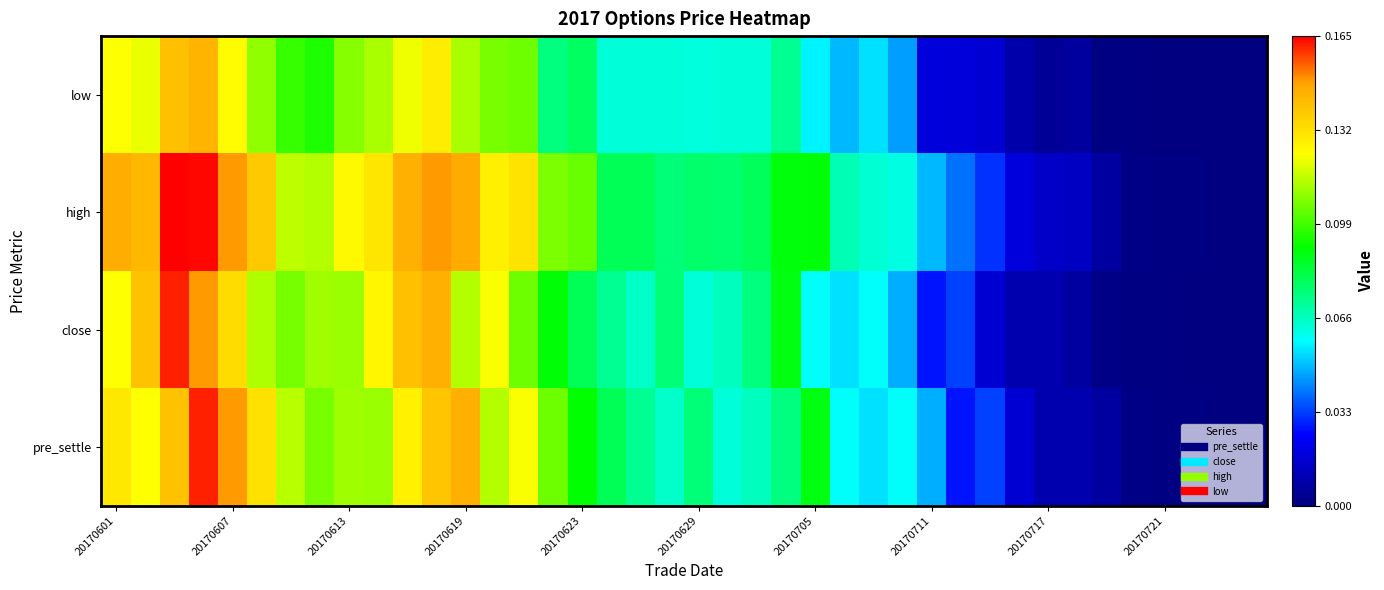

Reading left to right, transcribe all the data shown in this chart.

pre_settle: 0.1	0.1	0.1	0.2	0.1	0.1	0.1	0.1	0.1	0.1	0.1	0.1	0.1	0.1	0.1	0.1	0.1	0.1	0.1	0.1	0.1	0.1	0.1	0.1	0.1	0.1	0.1	0.1	0.0	0.0	0.0	0.0	0.0	0.0	0.0	0.0	0.0	0.0	0.0	0.0
close: 0.1	0.1	0.2	0.1	0.1	0.1	0.1	0.1	0.1	0.1	0.1	0.1	0.1	0.1	0.1	0.1	0.1	0.1	0.1	0.1	0.1	0.1	0.1	0.1	0.1	0.1	0.1	0.0	0.0	0.0	0.0	0.0	0.0	0.0	0.0	0.0	0.0	0.0	0.0	0.0
high: 0.1	0.1	0.2	0.2	0.1	0.1	0.1	0.1	0.1	0.1	0.1	0.1	0.1	0.1	0.1	0.1	0.1	0.1	0.1	0.1	0.1	0.1	0.1	0.1	0.1	0.1	0.1	0.1	0.0	0.0	0.0	0.0	0.0	0.0	0.0	0.0	0.0	0.0	0.0	0.0
low: 0.1	0.1	0.1	0.1	0.1	0.1	0.1	0.1	0.1	0.1	0.1	0.1	0.1	0.1	0.1	0.1	0.1	0.1	0.1	0.1	0.1	0.1	0.1	0.1	0.1	0.0	0.1	0.0	0.0	0.0	0.0	0.0	0.0	0.0	0.0	0.0	0.0	0.0	0.0	0.0